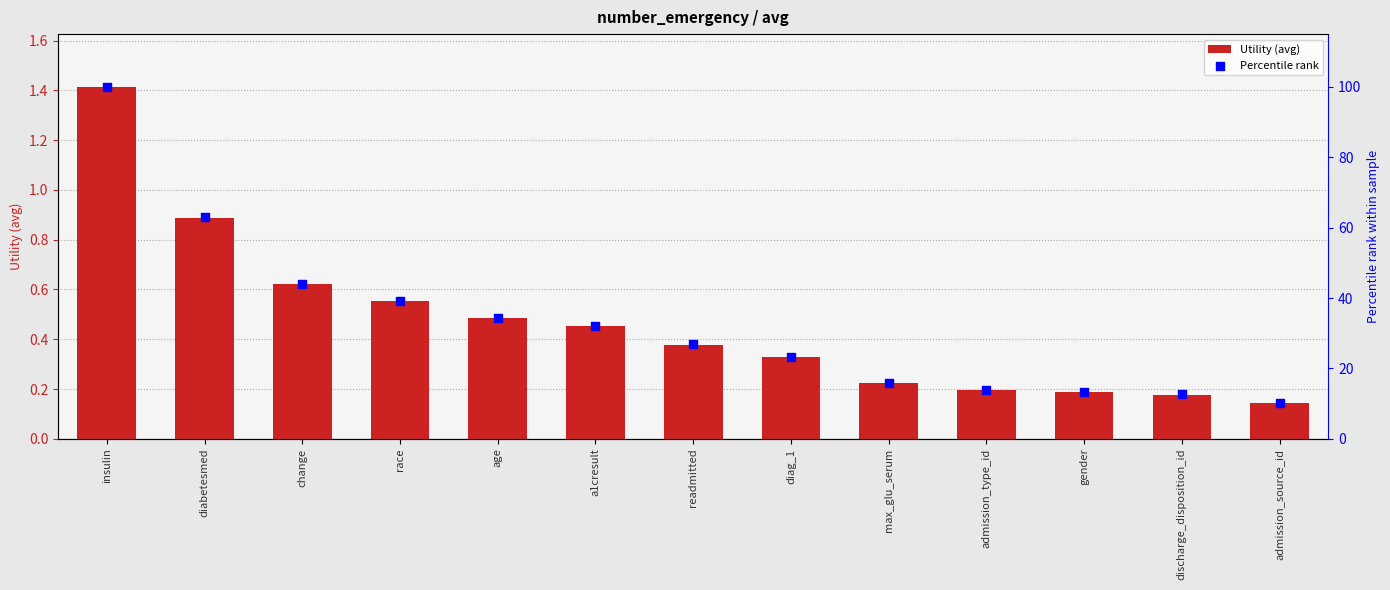

Which series has the largest total across all categories?

Percentile rank